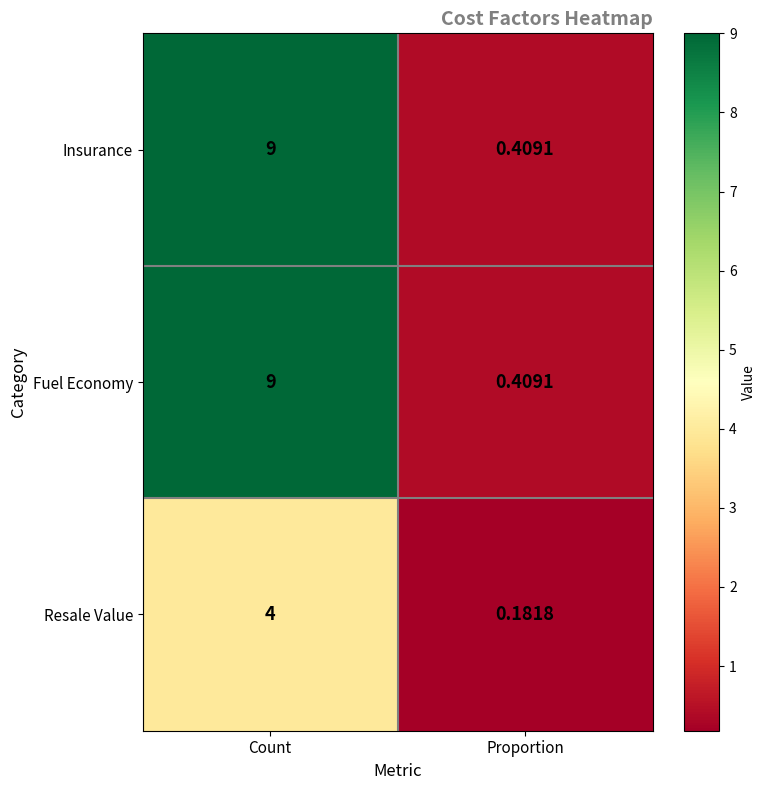

Rank the categories by Resale Value value from lowest to highest.

Proportion, Count